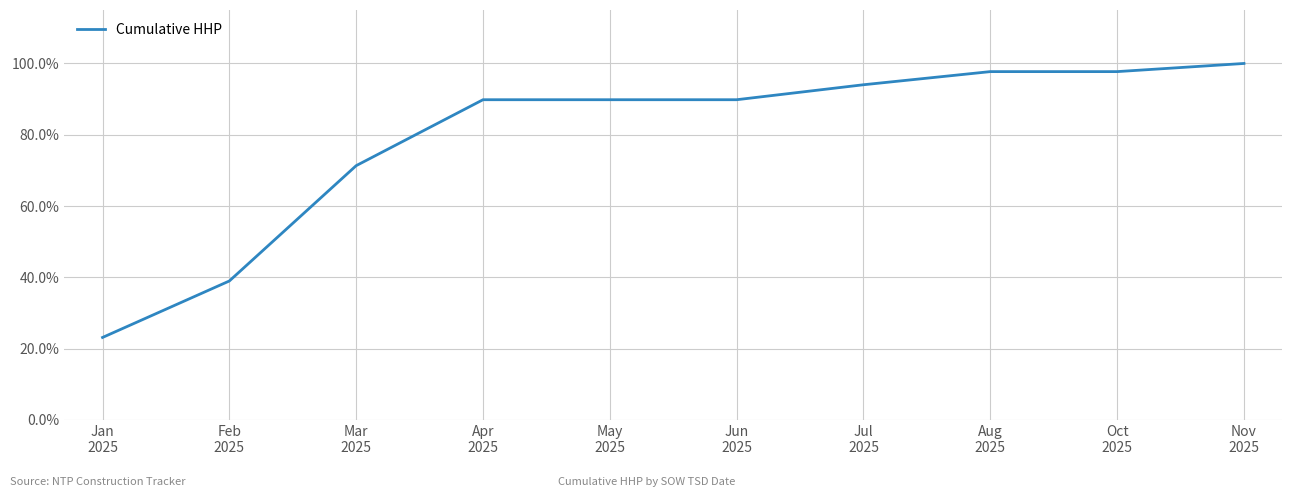

The chart shows a value of 1.7 at Aug
2025. True or false?

False